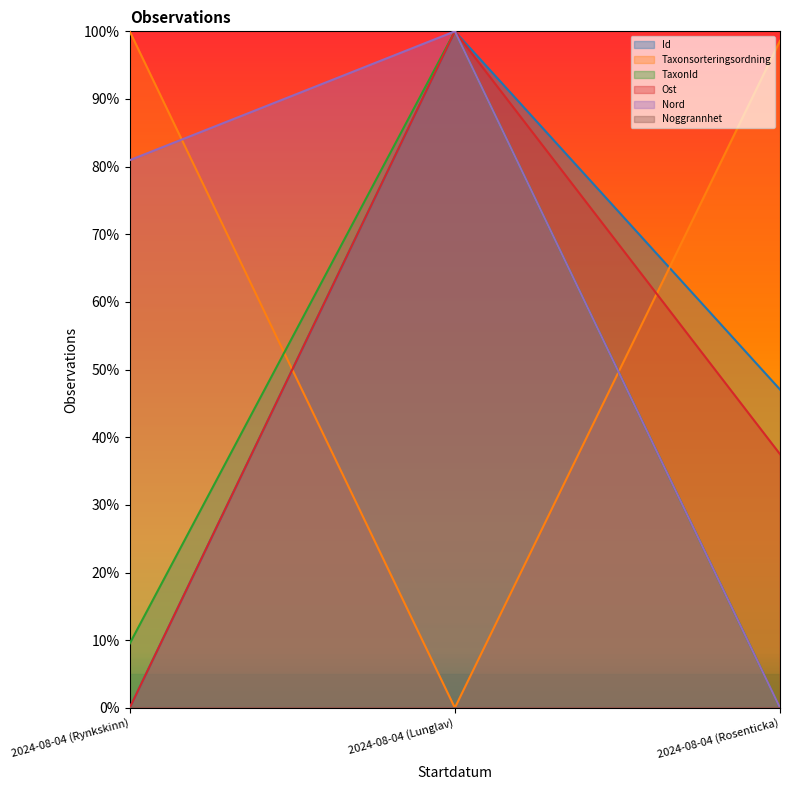

What is the label of the 2nd point from the right?

2024-08-04 (Lunglav)